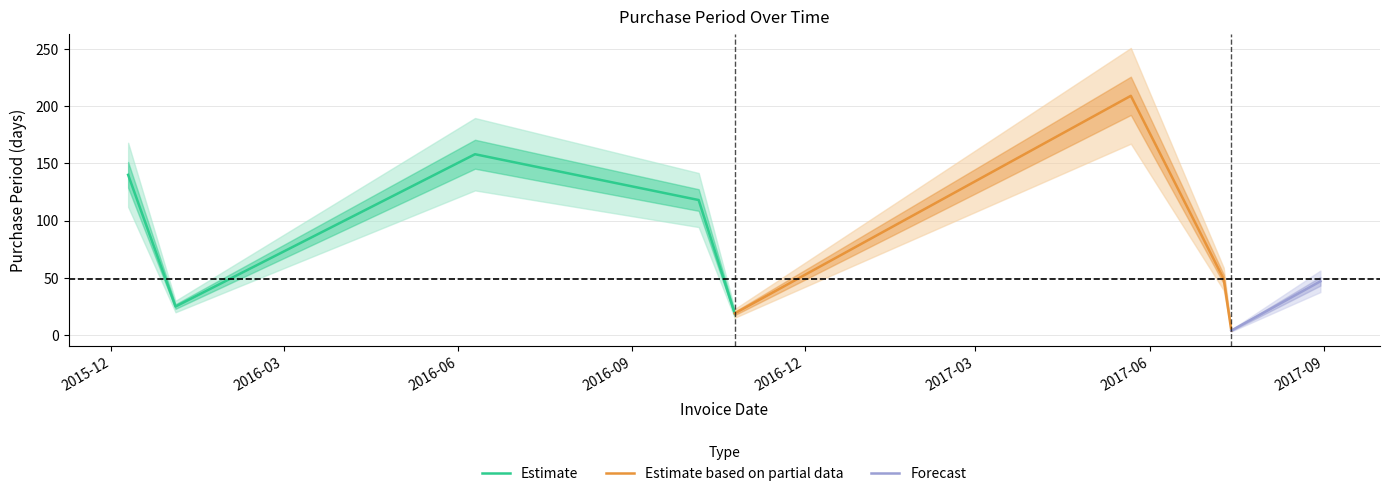

What is the change in value from 2016-06-10 to 2017-07-14?

-154